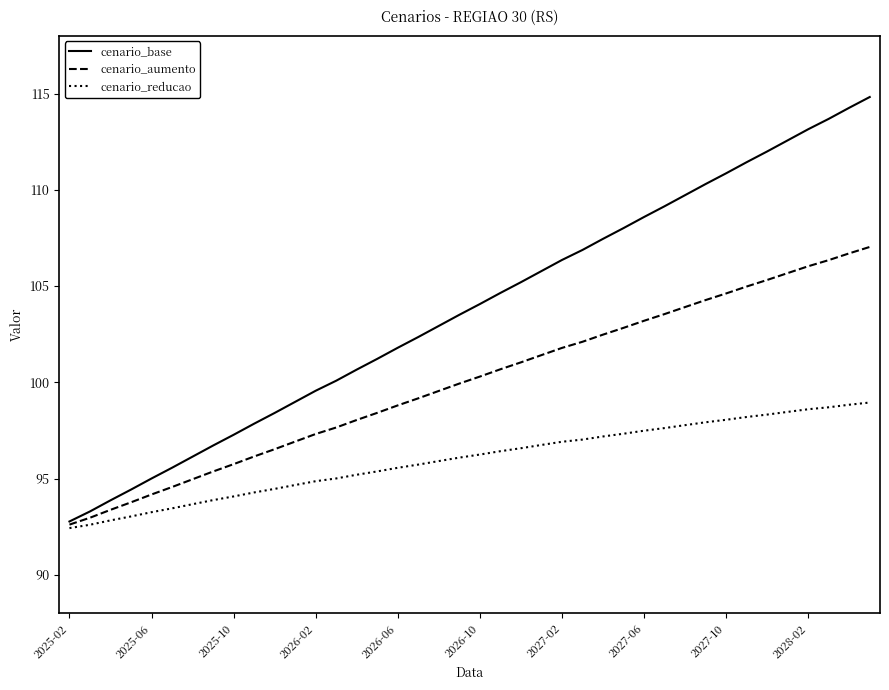

What are all the series names shown in the legend?

cenario_base, cenario_aumento, cenario_reducao